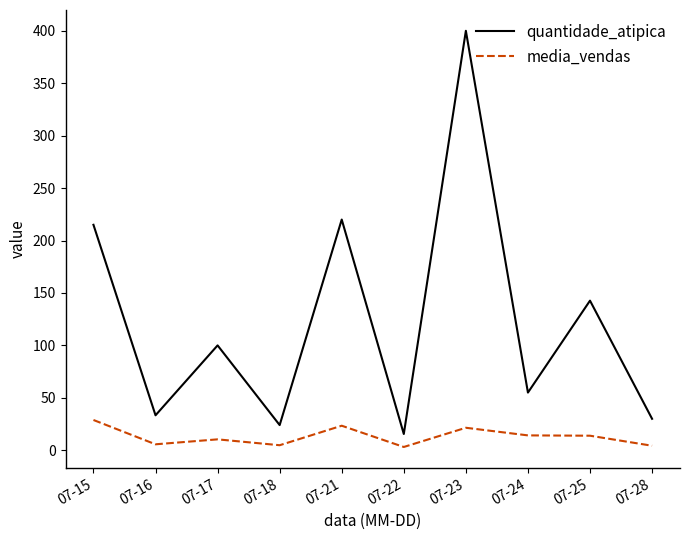

List the series in order of their overall mean, highest first.

quantidade_atipica, media_vendas